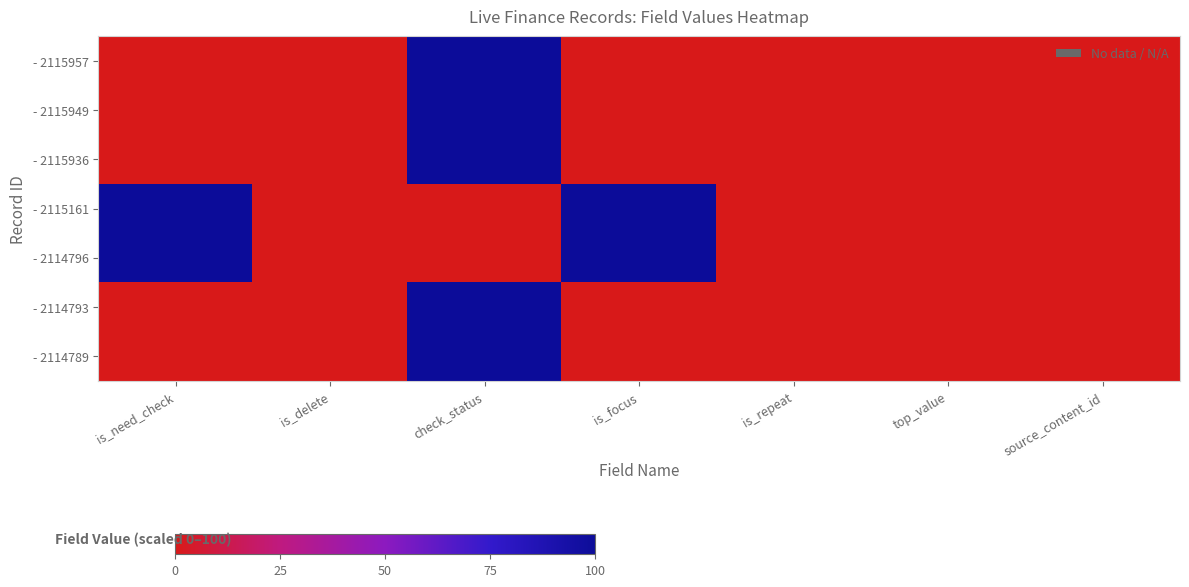

Reading left to right, list all the values displayed in this chart.

- 2115957: is_need_check=0	is_delete=0	check_status=100	is_focus=0	is_repeat=0	top_value=0	source_content_id=0
- 2115949: is_need_check=0	is_delete=0	check_status=100	is_focus=0	is_repeat=0	top_value=0	source_content_id=0
- 2115936: is_need_check=0	is_delete=0	check_status=100	is_focus=0	is_repeat=0	top_value=0	source_content_id=0
- 2115161: is_need_check=100	is_delete=0	check_status=0	is_focus=100	is_repeat=0	top_value=0	source_content_id=0
- 2114796: is_need_check=100	is_delete=0	check_status=0	is_focus=100	is_repeat=0	top_value=0	source_content_id=0
- 2114793: is_need_check=0	is_delete=0	check_status=100	is_focus=0	is_repeat=0	top_value=0	source_content_id=0
- 2114789: is_need_check=0	is_delete=0	check_status=100	is_focus=0	is_repeat=0	top_value=0	source_content_id=0